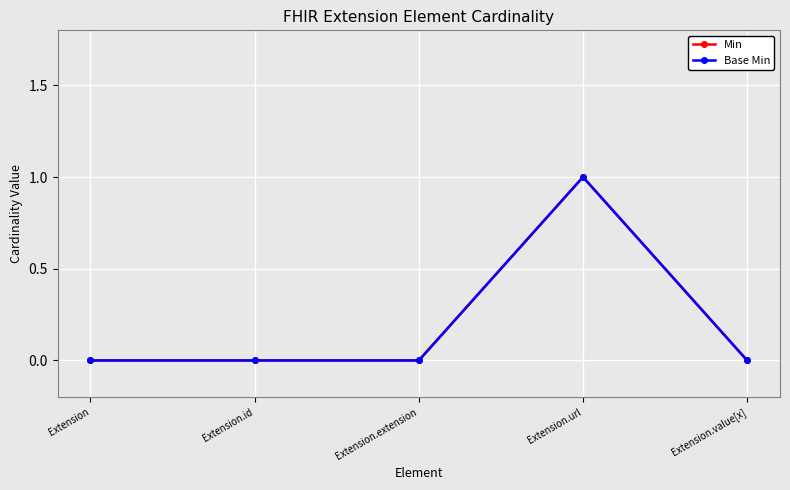

True or false: Min and Base Min cross at least once.

False